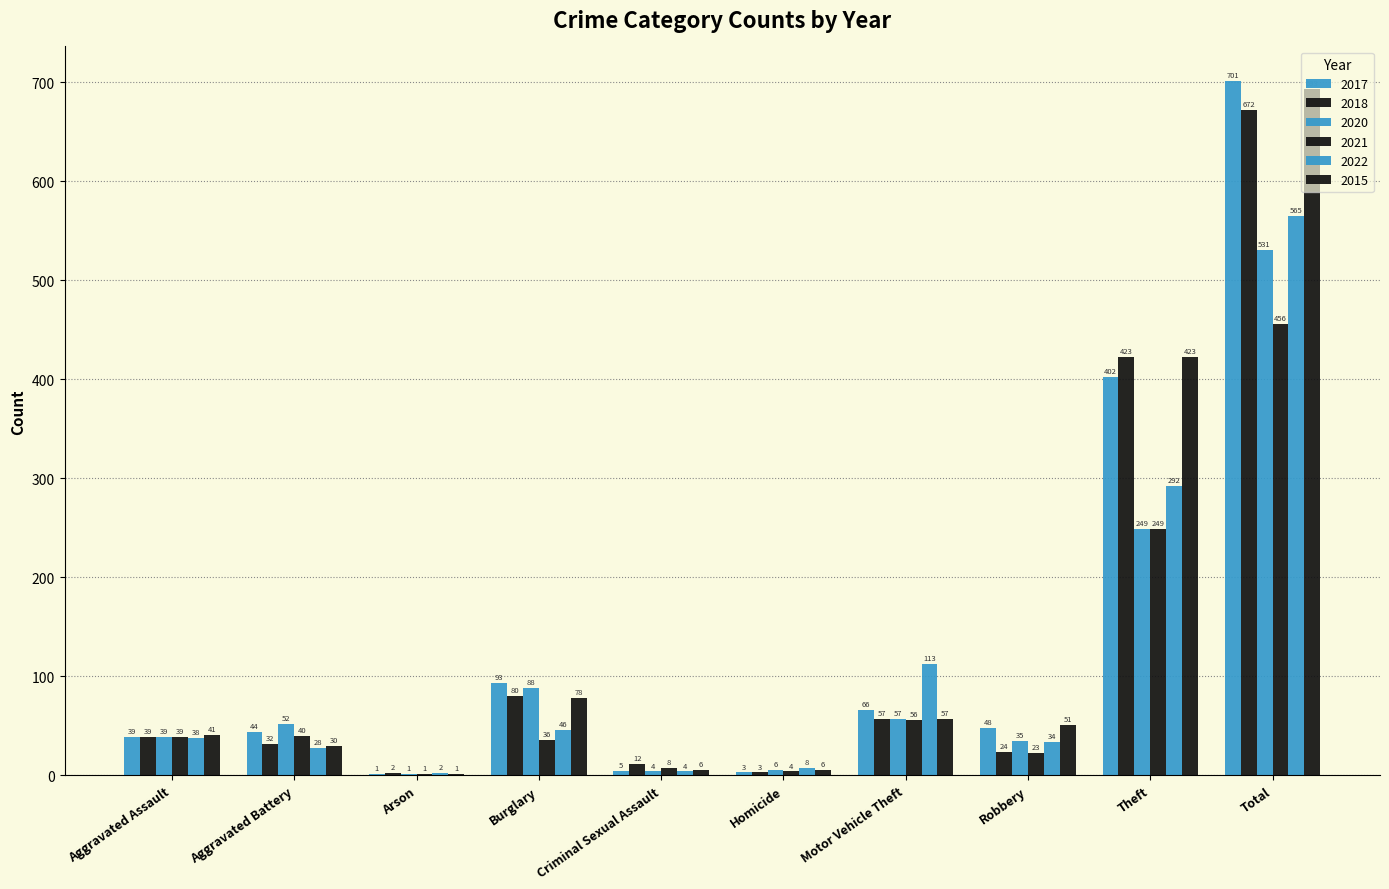

How many series are shown in this chart?

6